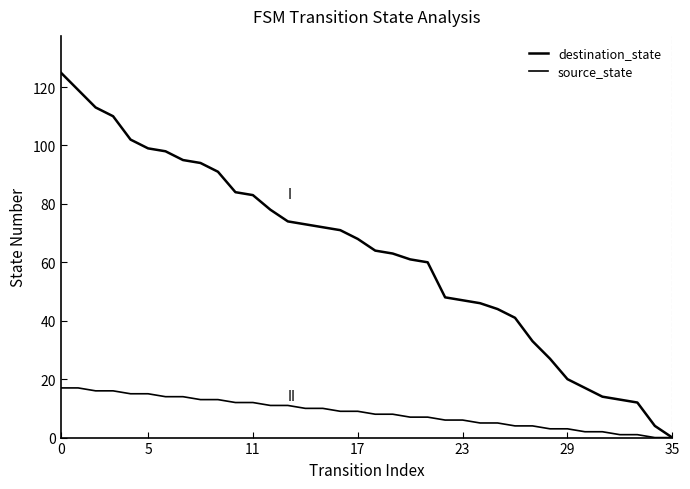

True or false: destination_state and source_state cross at least once.

False